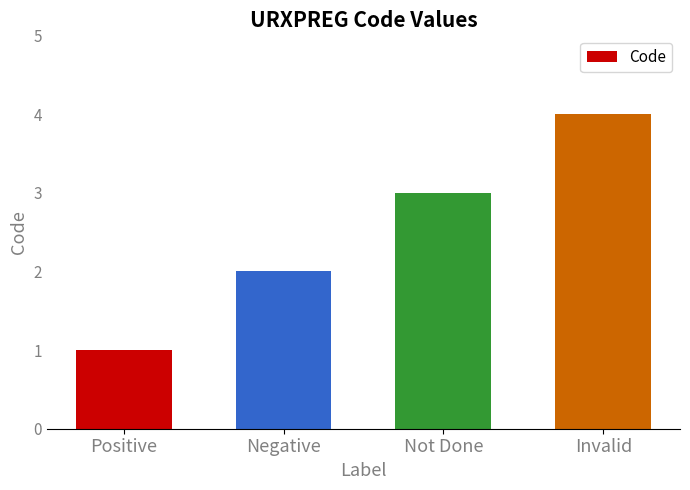

Rank the categories by value from lowest to highest.

Positive, Negative, Not Done, Invalid